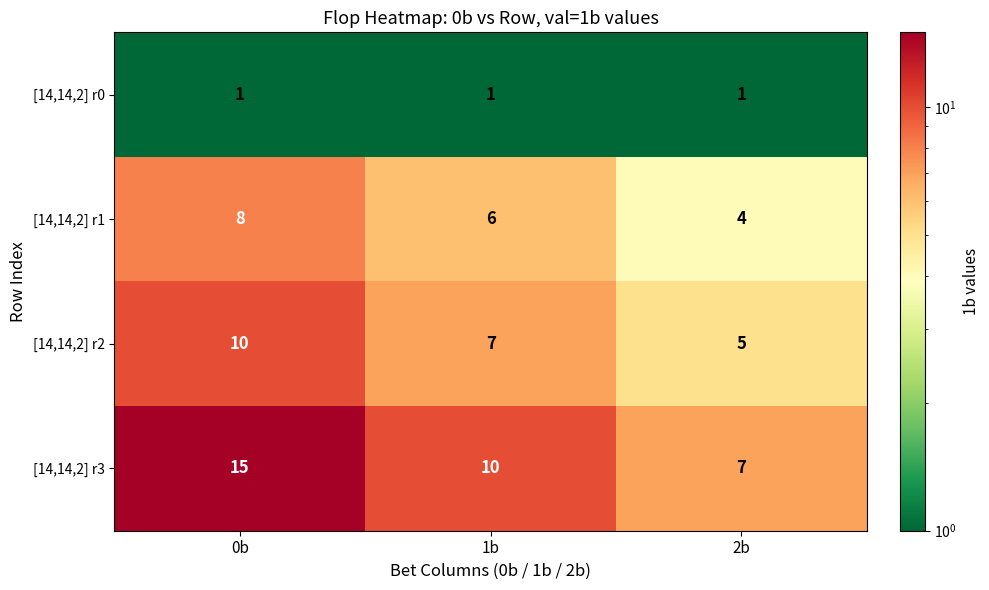

The [14,14,2] r1 series shows 4 at 2b. True or false?

True